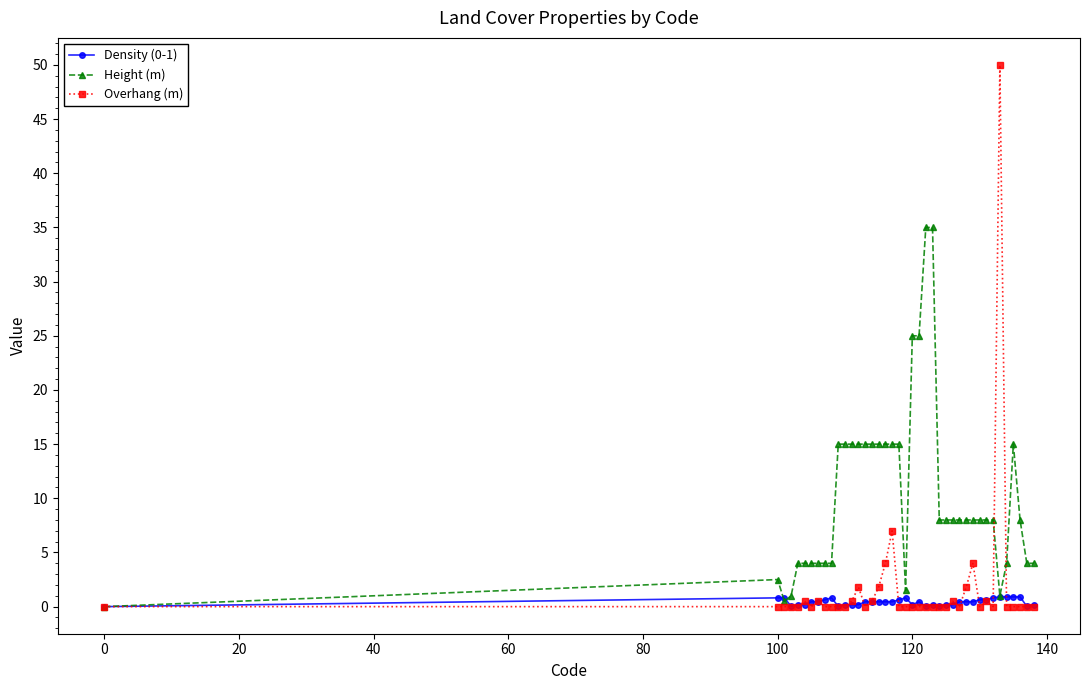

Which series has the largest total across all categories?

Height (m)